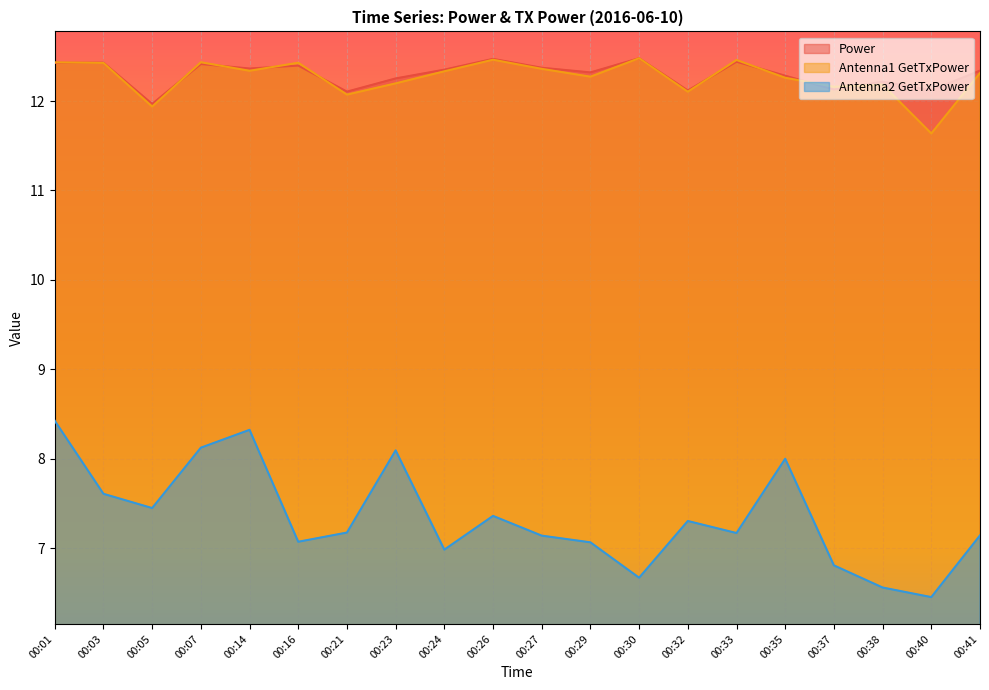

What is the difference between the highest and lowest values at 00:07?

4.3